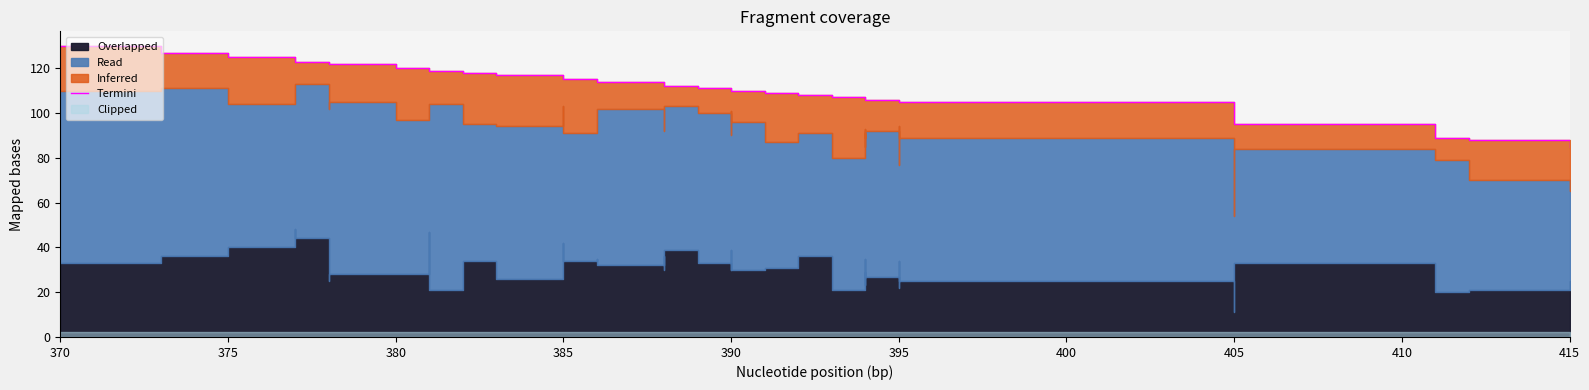

The value at 14 is 72. True or false?

False